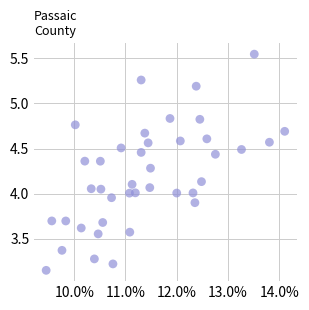

What is the range of Y values (max minus min)?

2.4